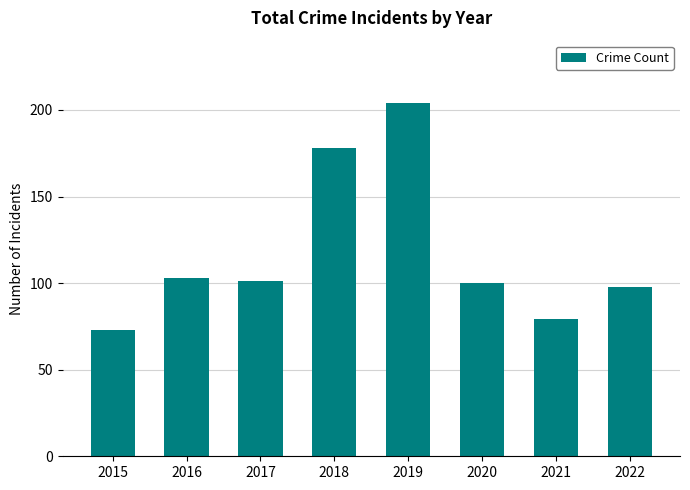

Read the value at 2019.

204